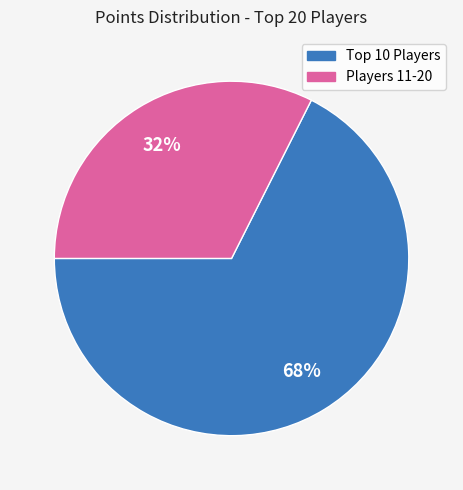

To the nearest percent, what is the average slice percentage?

50%